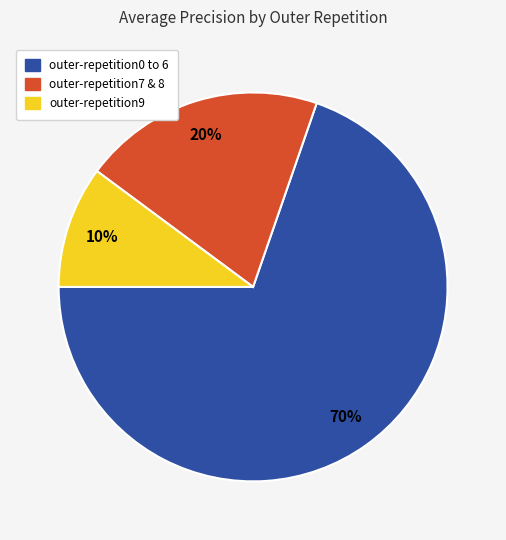

Does any single category account for the majority?

Yes